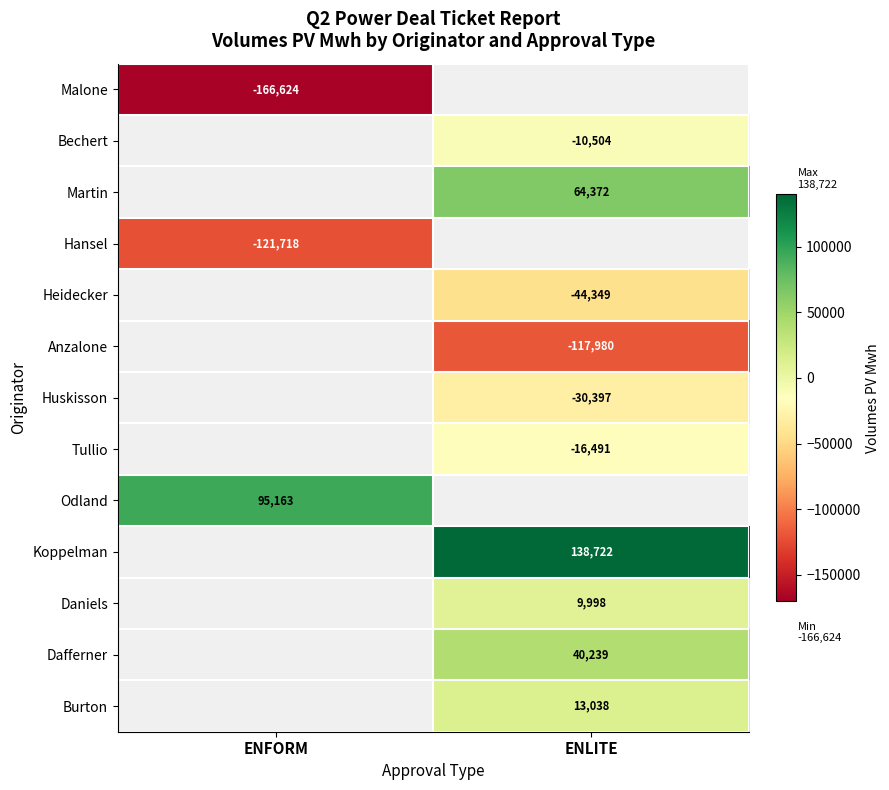

Is it true that Heidecker equals -44349 at ENLITE?

True